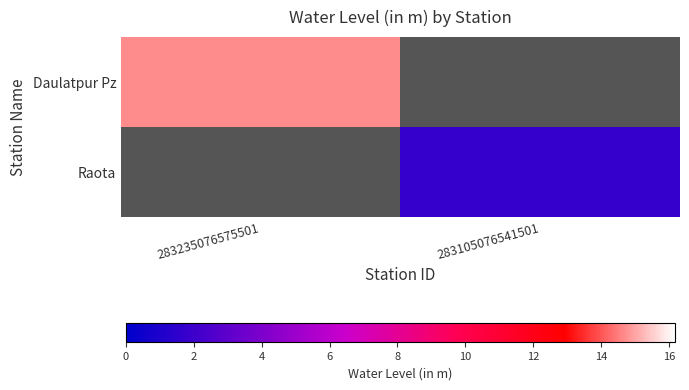

At how many categories does at least one series exceed 2?

1